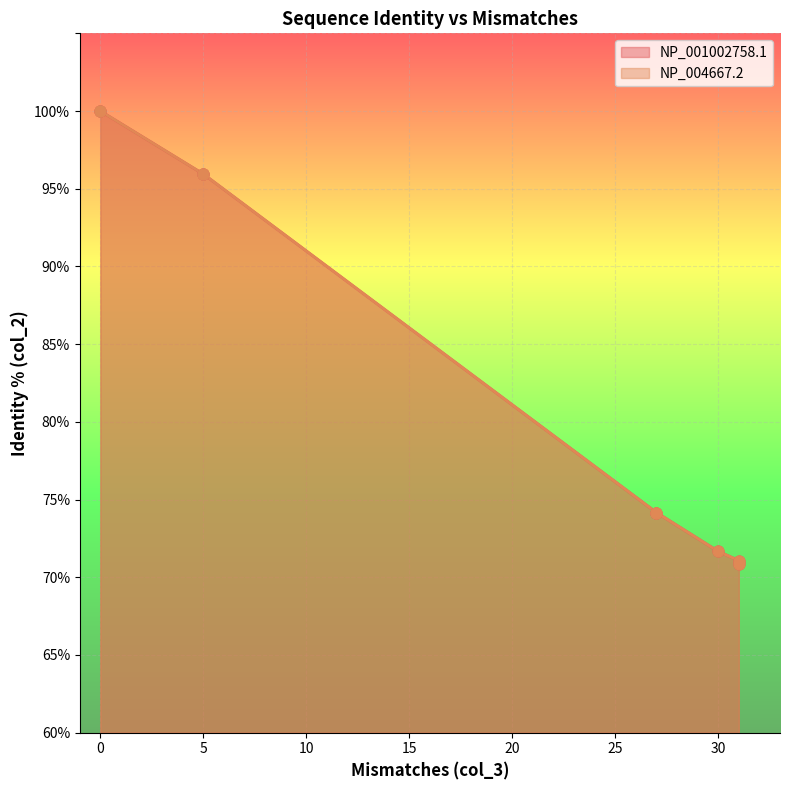

What are all the series names shown in the legend?

NP_001002758.1, NP_004667.2